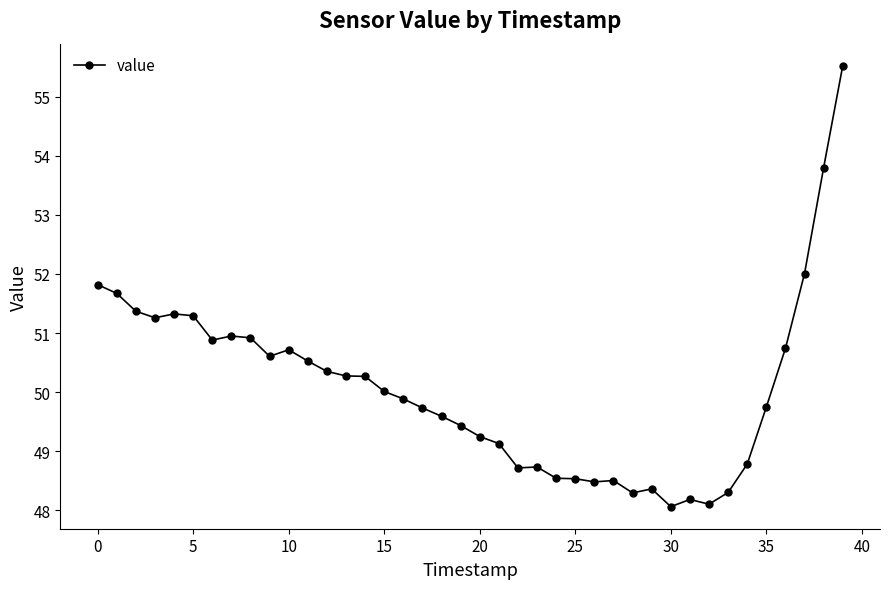

What is the greatest value displayed?

55.5